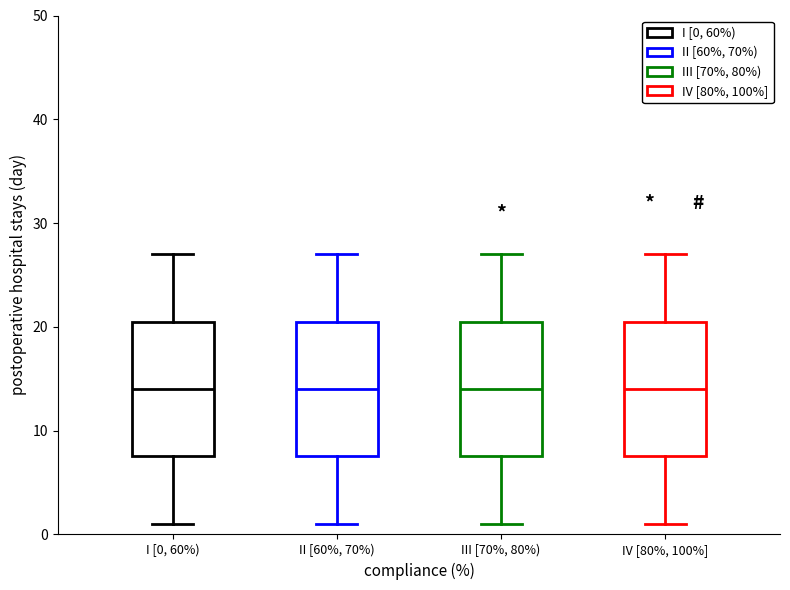

Where is the upper edge of the box for II [60%, 70%) on the y-axis? The values are not printed on the chart, so give them approximately, as read against the axis.

21